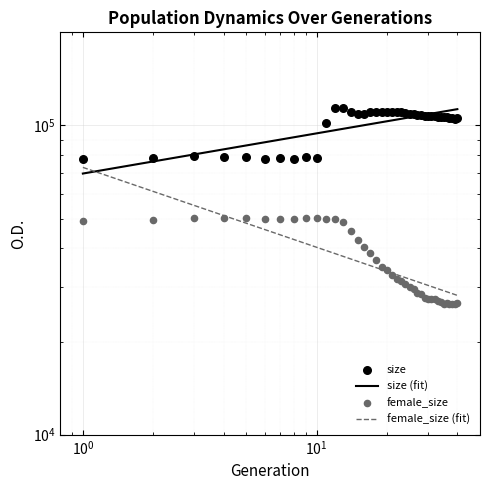

What is the total value across all series at 10?

128592